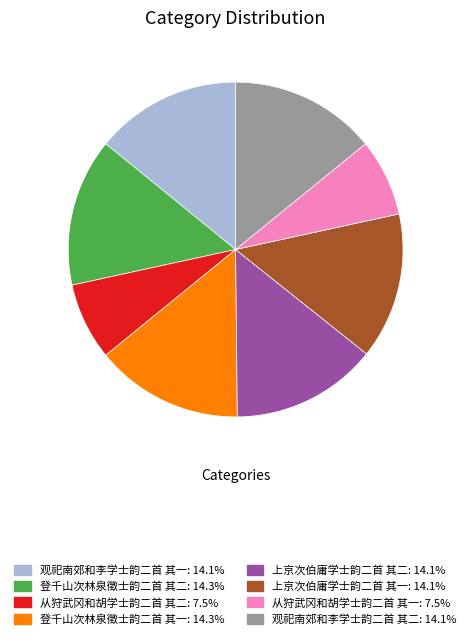

How many slices are in this pie chart?

8